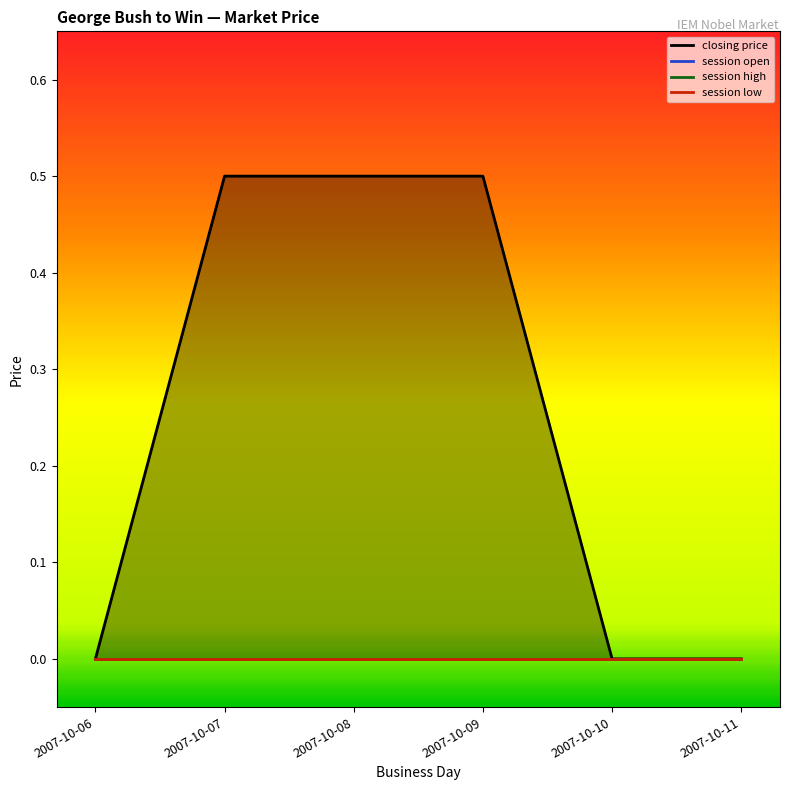

How many lines are shown in the chart?

4